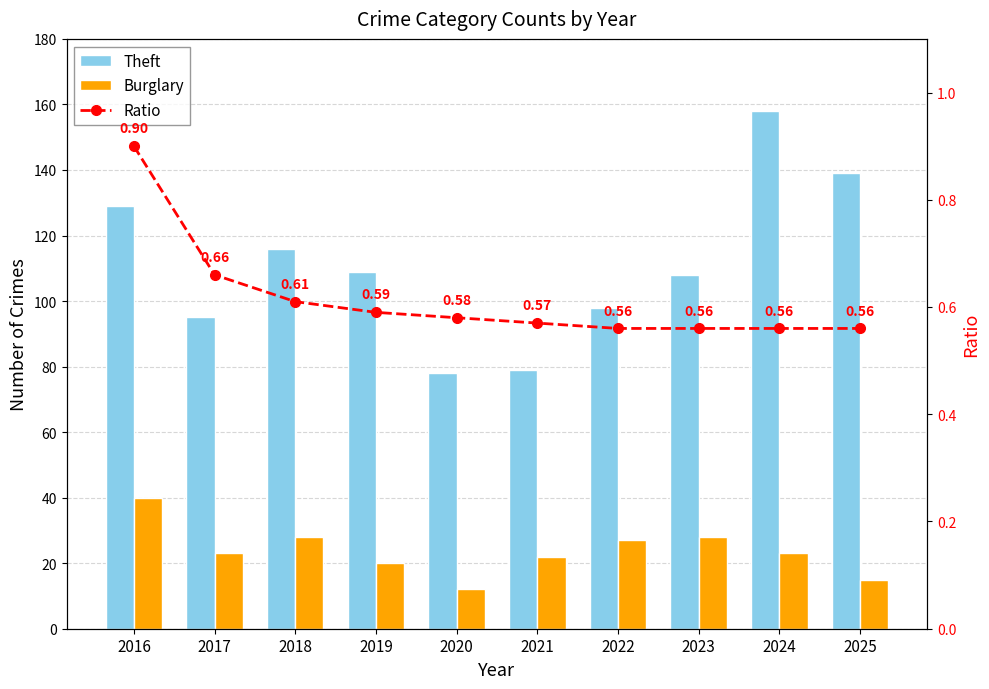

What are all the series names shown in the legend?

Theft, Burglary, Ratio